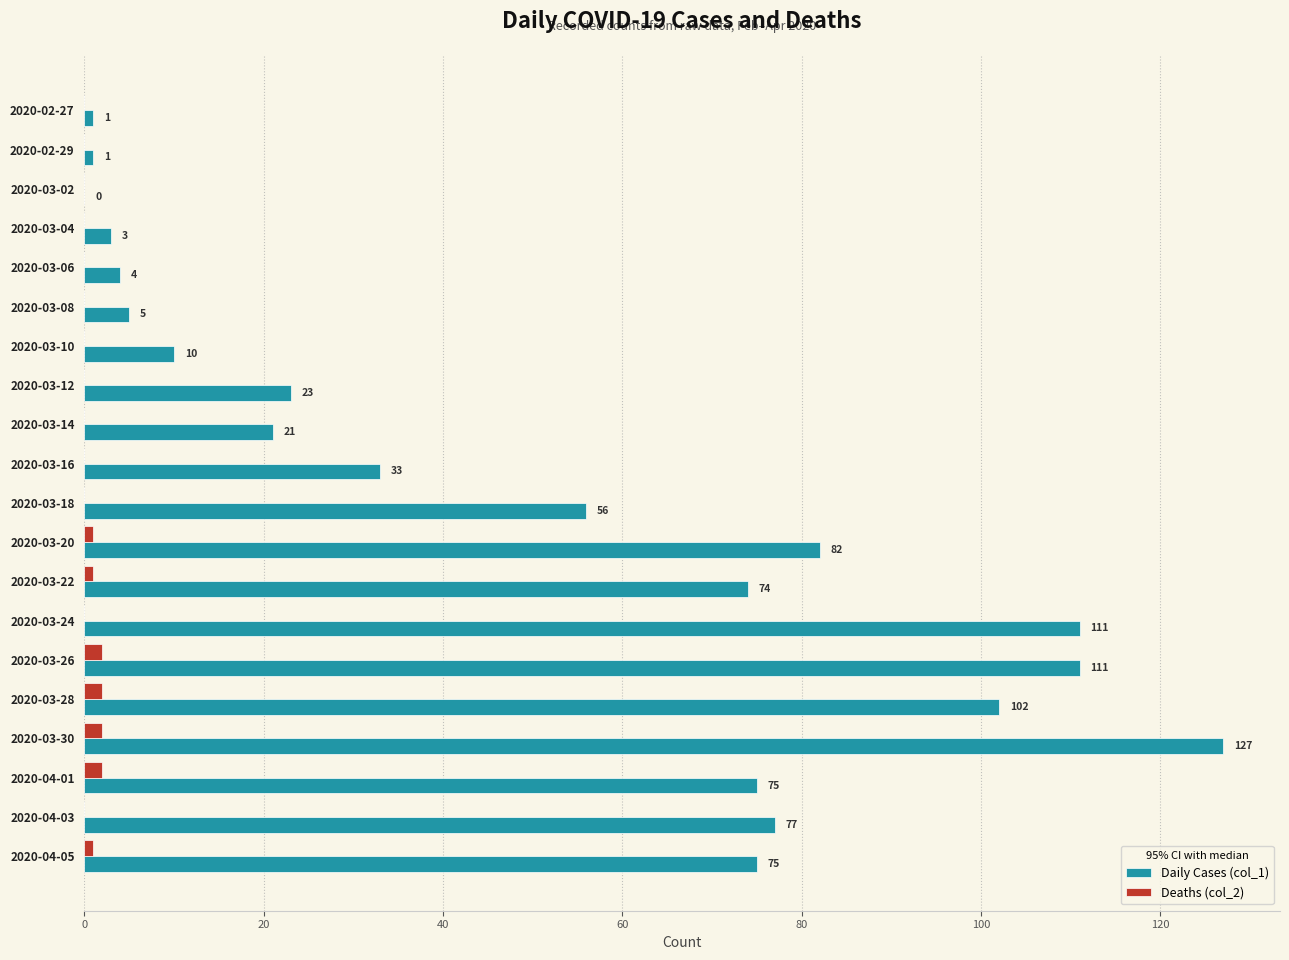

What is the average value of the Daily Cases (col_1) series?

50